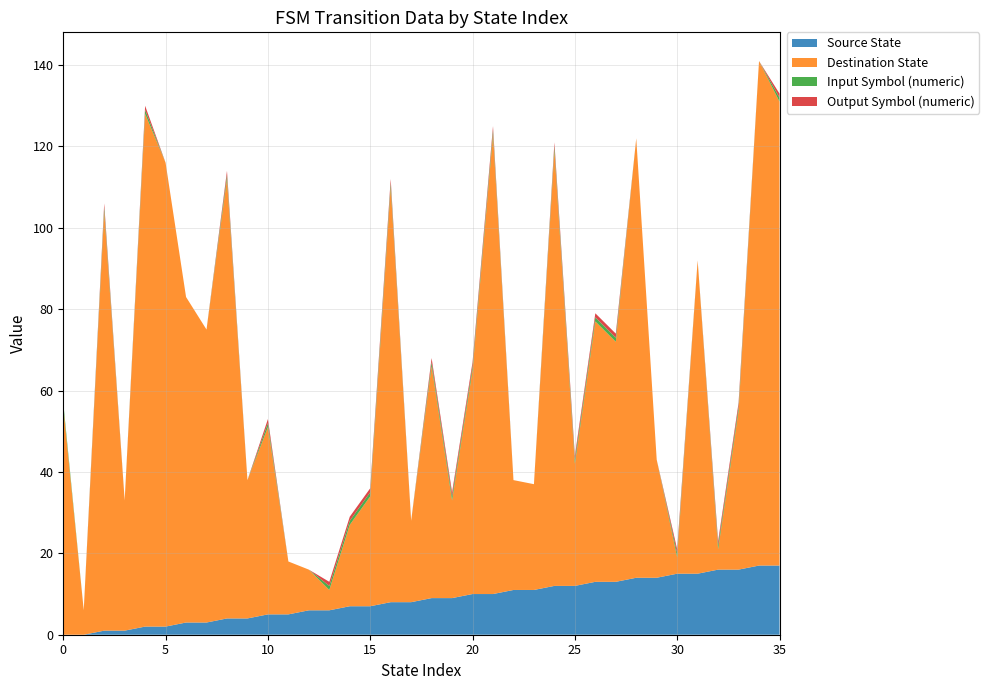

Reading left to right, what are all the values shown in this chart?

source_state: 0	0	1	1	2	2	3	3	4	4	5	5	6	6	7	7	8	8	9	9	10	10	11	11	12	12	13	13	14	14	15	15	16	16	17	17
destination_state: 56	6	103	32	126	114	80	72	108	34	46	13	10	5	20	27	102	20	57	24	55	113	27	26	107	30	64	59	108	29	4	77	5	39	124	114
input_num_series: 1	0	1	0	1	0	0	0	1	0	1	0	0	1	1	1	1	0	1	1	1	1	0	0	1	1	1	1	0	0	1	0	1	1	0	1
output_num_series: 0	0	1	0	1	0	0	0	1	0	1	0	0	1	1	1	1	0	1	1	1	1	0	0	1	1	1	1	0	0	1	0	1	1	0	1